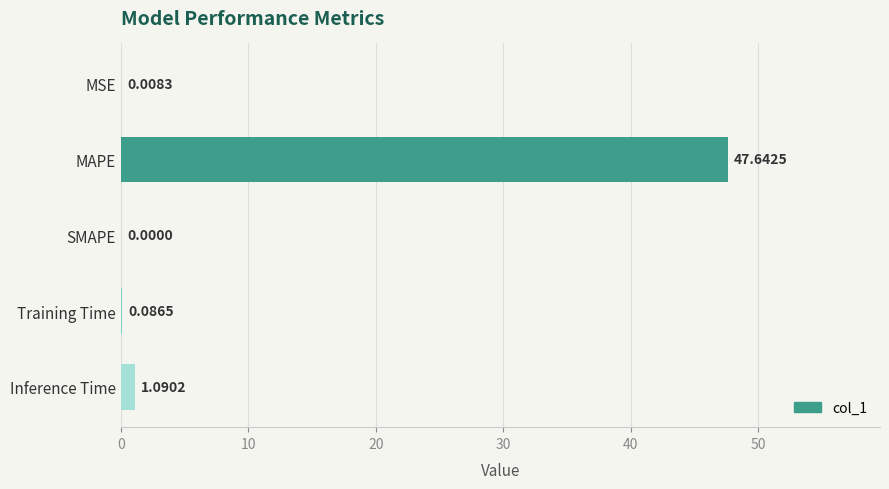

Where is the data nearest to the value 23?

Inference Time